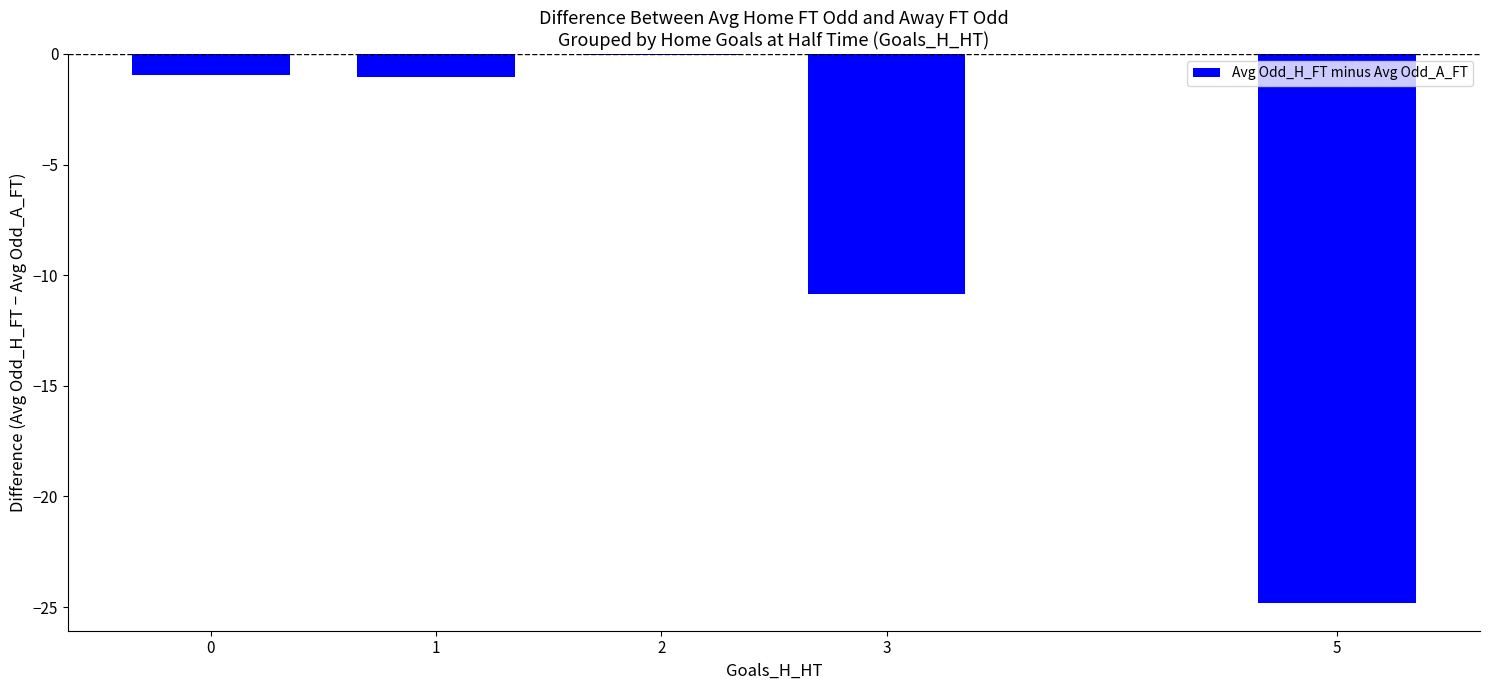

The value at 3 is -10.8. True or false?

True